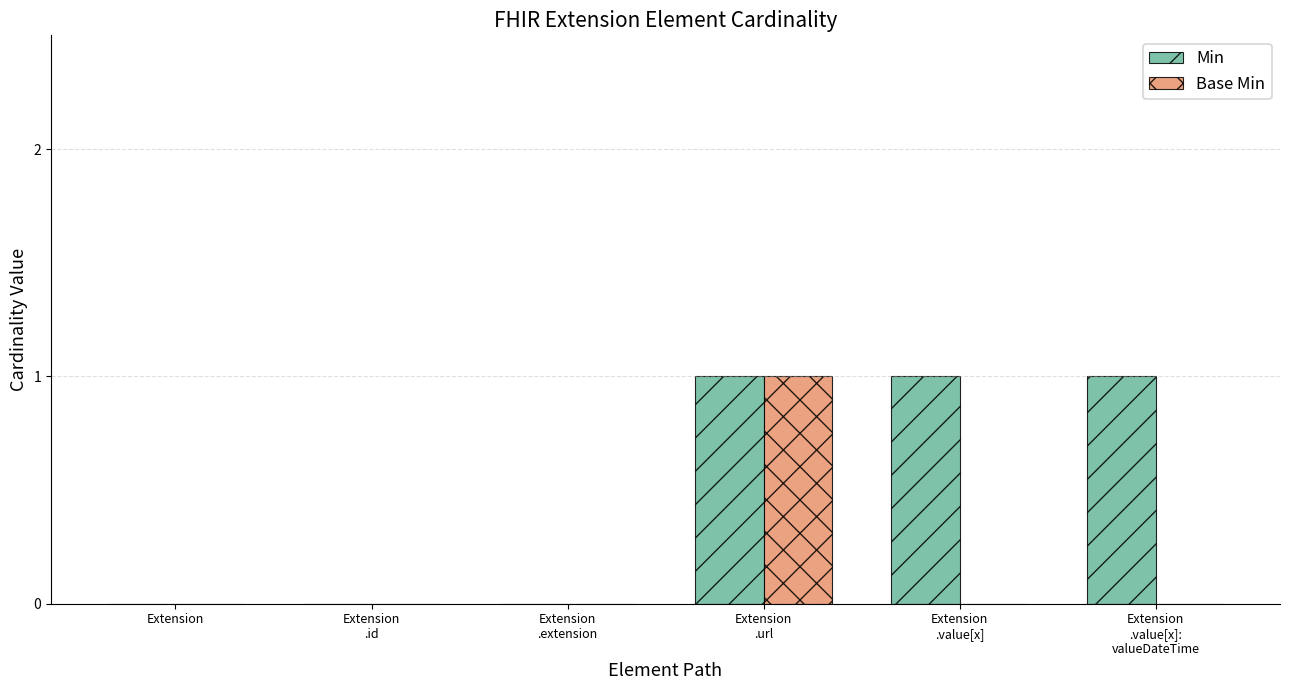

The value of Base Min at Extension
.extension is -1. True or false?

False